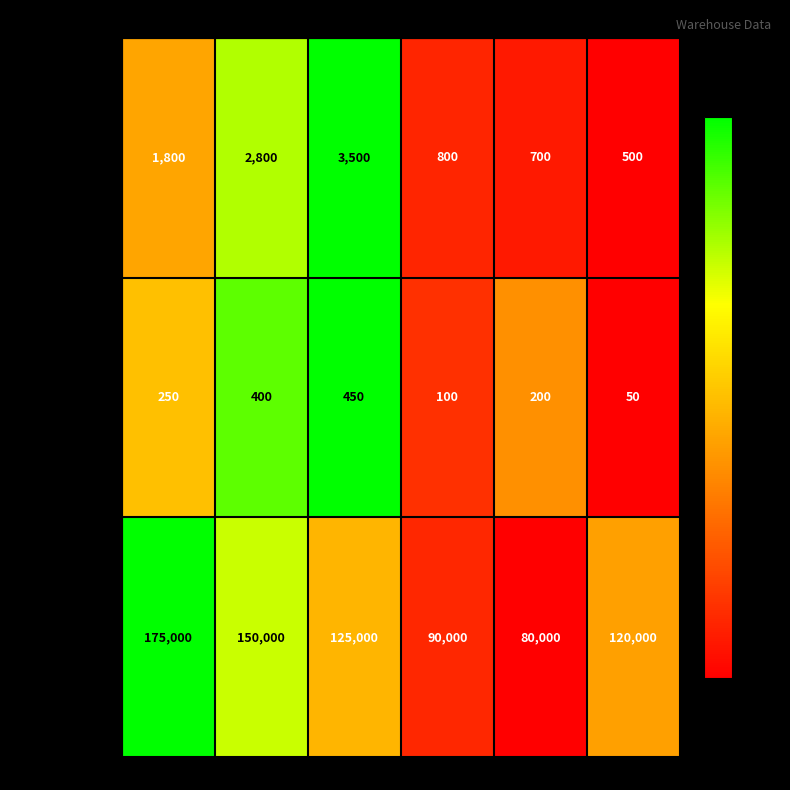

At which label does Lot size(sq. ft) Li reach its minimum?

WH6